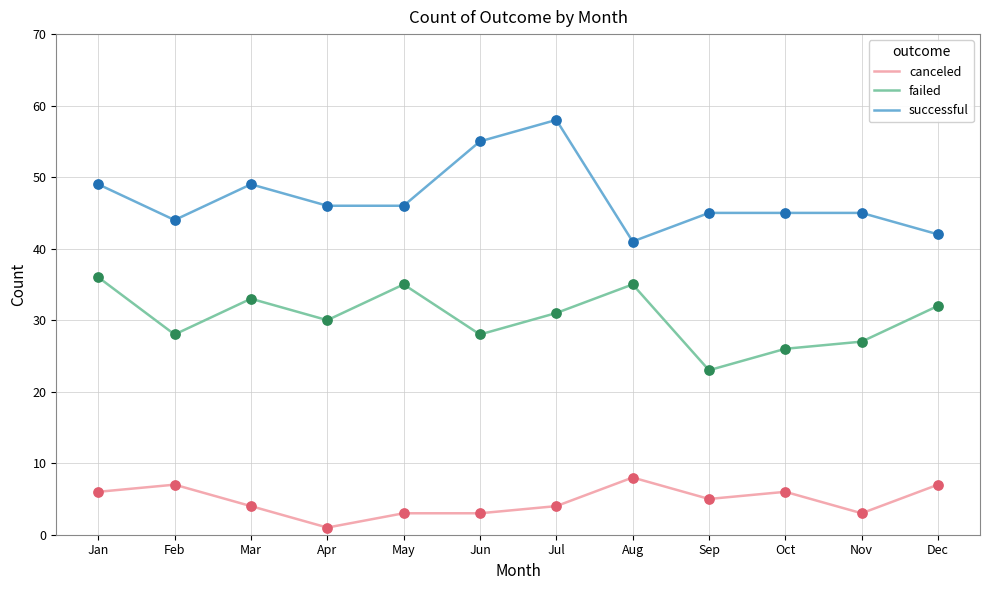

What is the spread (max minus min) of values at Jun?

52